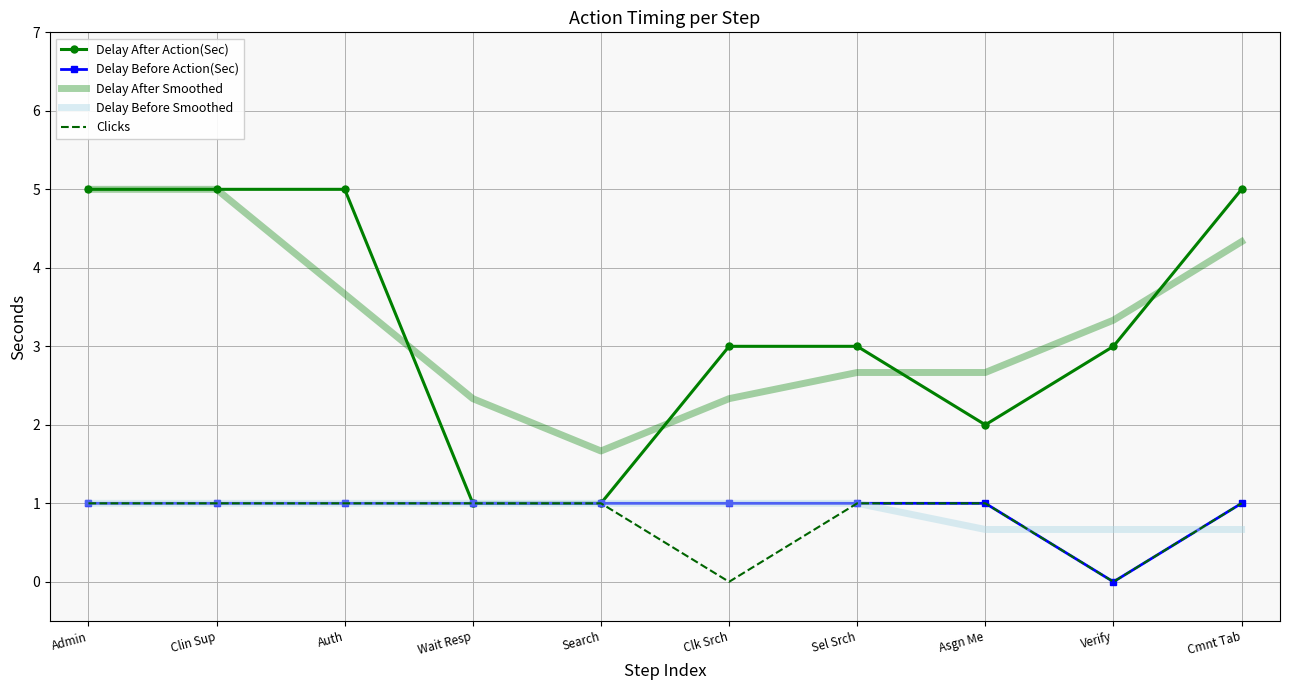

What is the difference between the highest and lowest values at Auth?

4.0